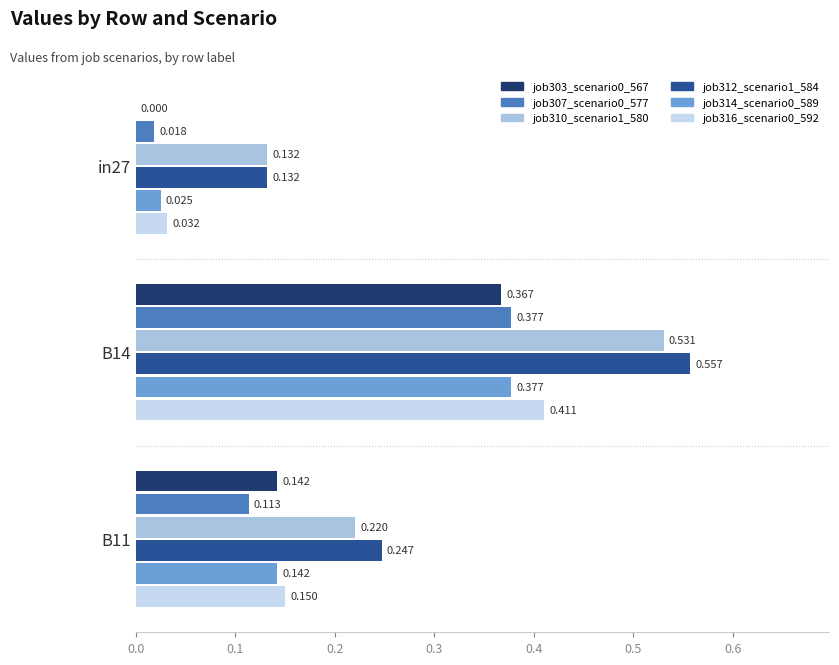

How many data points in job303_scenario0_567 are above 0?

2